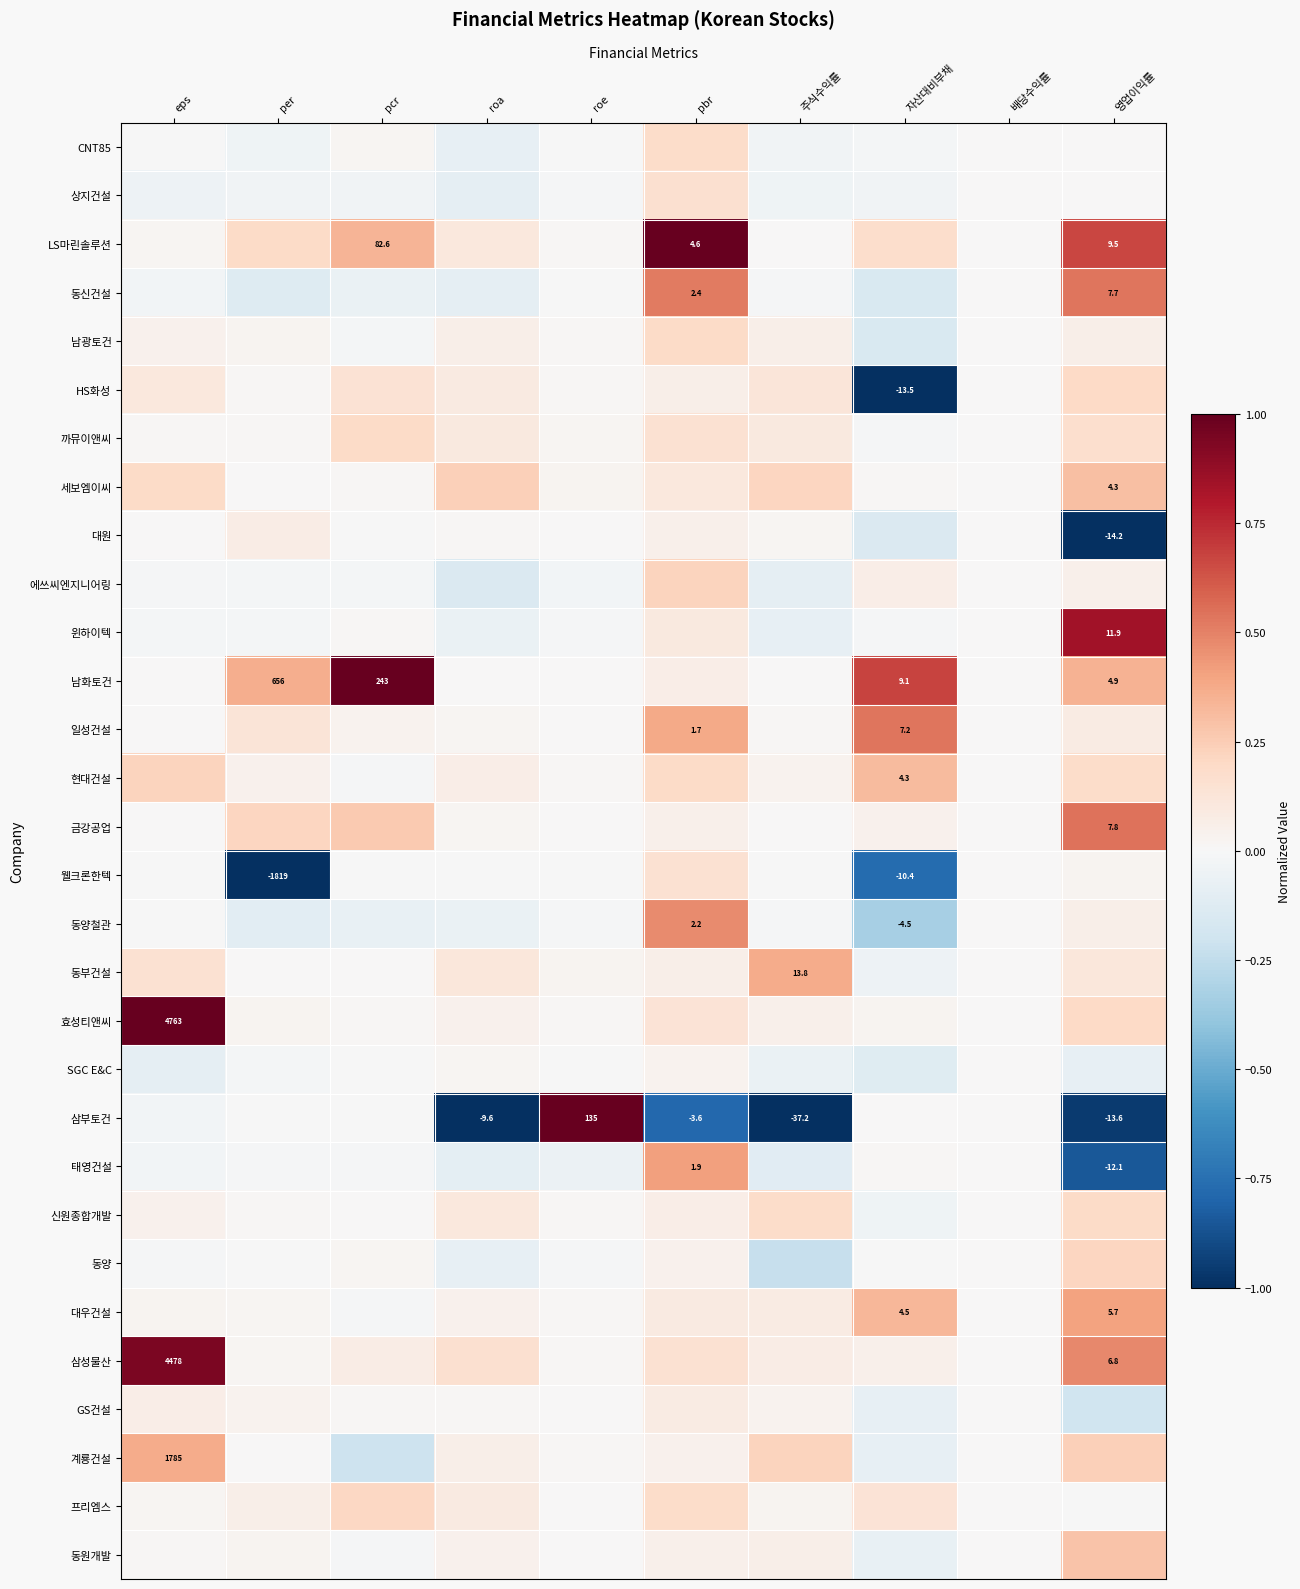

Count the number of categories in the chart.

10